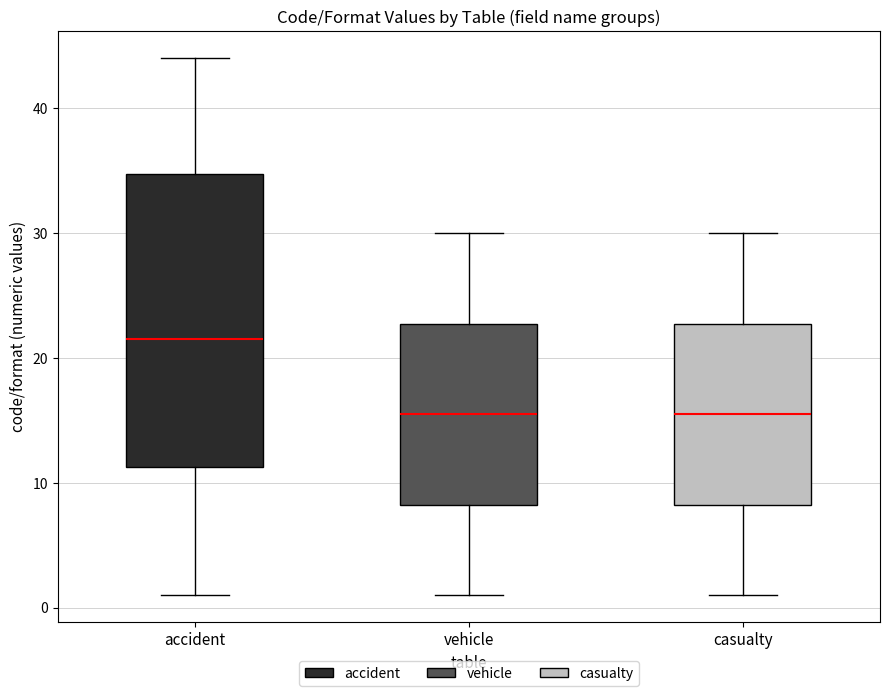

Which box has the highest median line?

accident